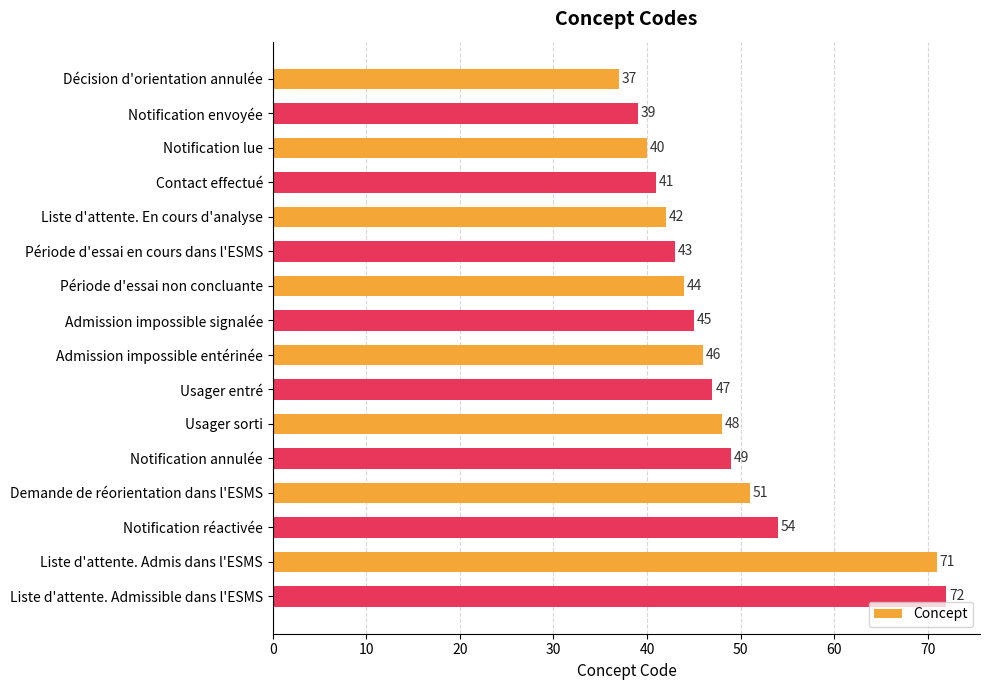

The chart shows a value of 55 at Notification envoyée. True or false?

False